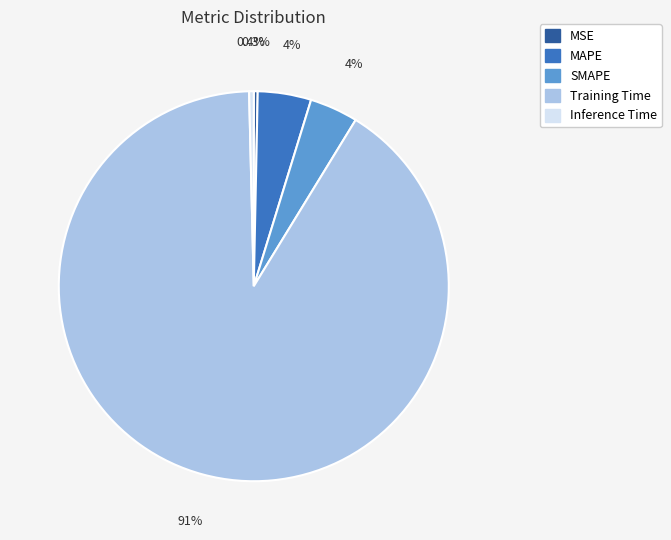

How many slices are in this pie chart?

5